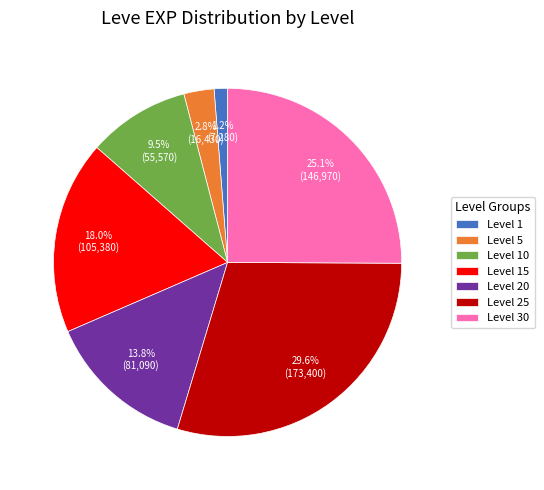

How much of the chart is everything except Level 15?

82.0%